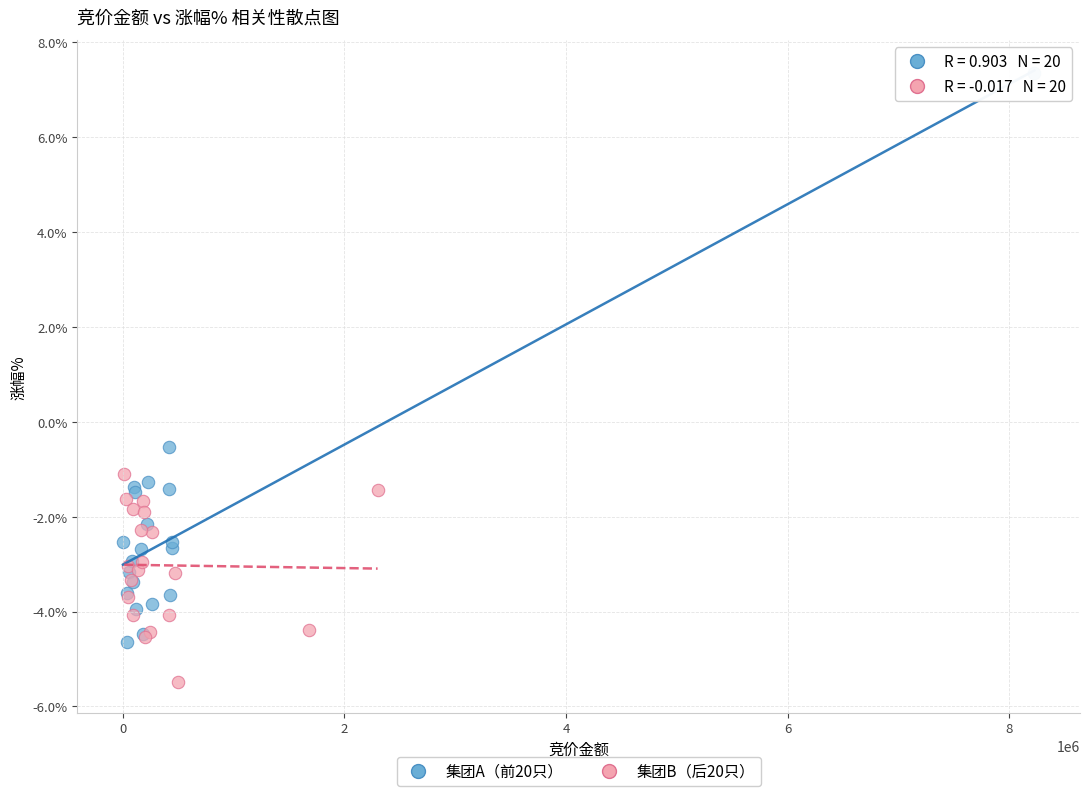

Which series reaches the maximum Y coordinate?

集团A（前20只）